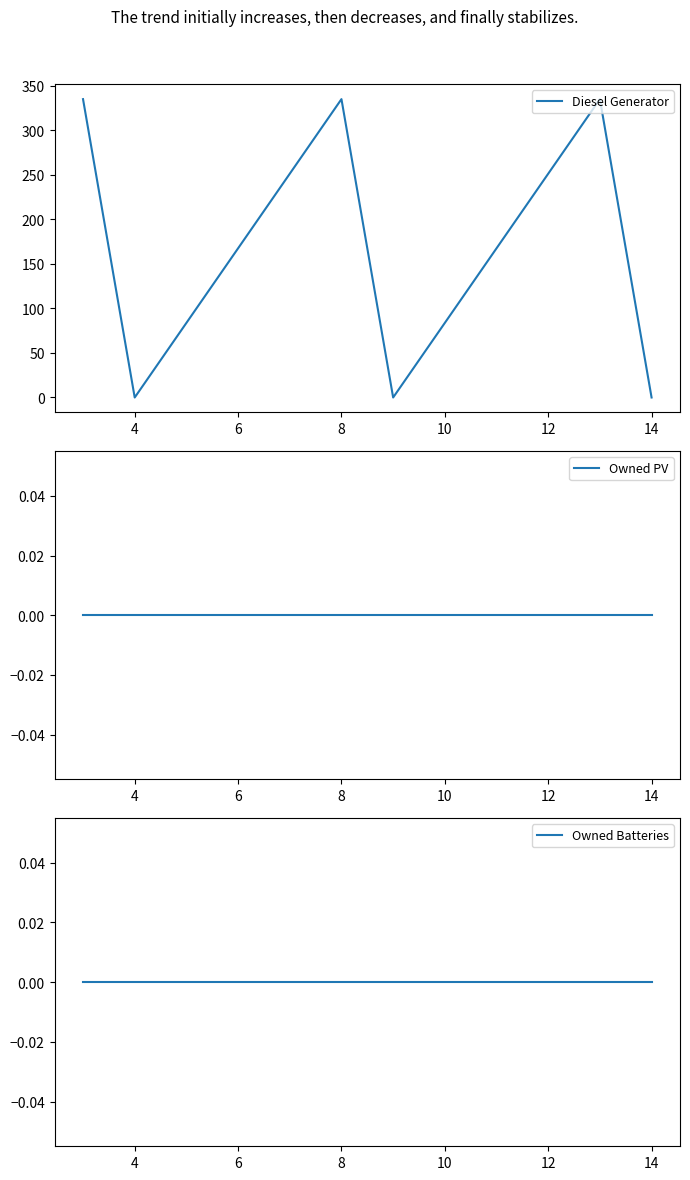

What is the highest value of the Diesel Generator series?

335